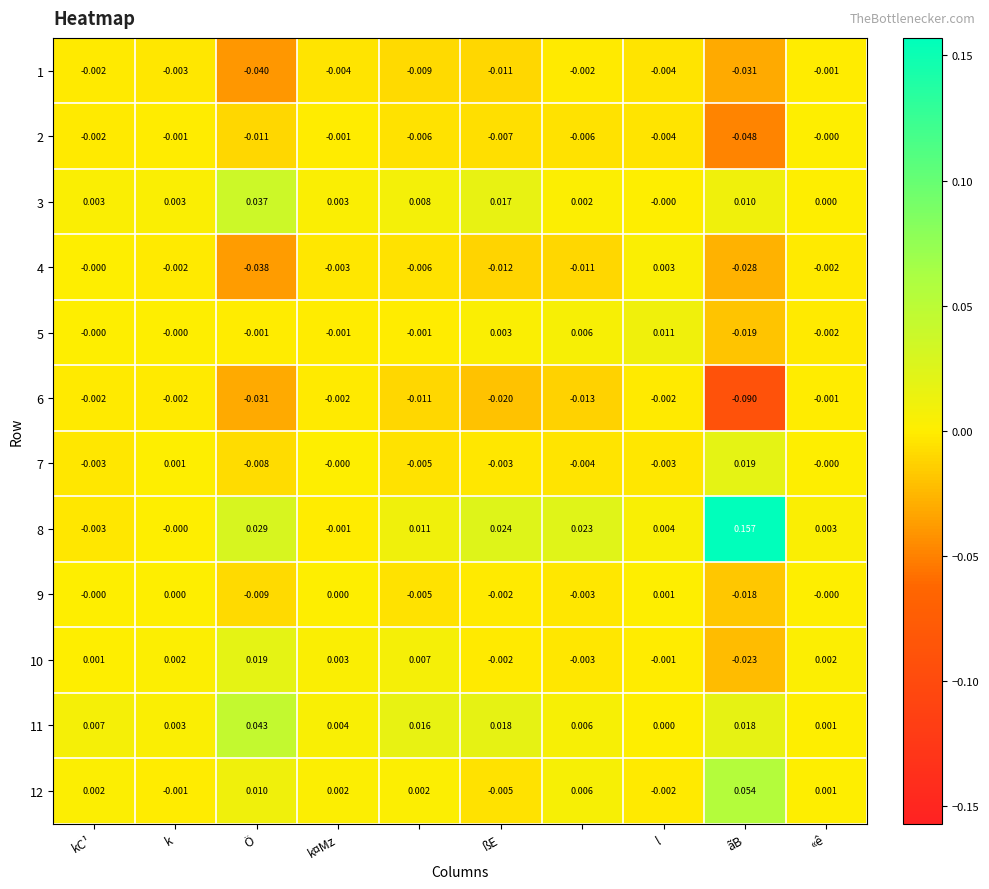

How many negative values does the 8 series have?

2